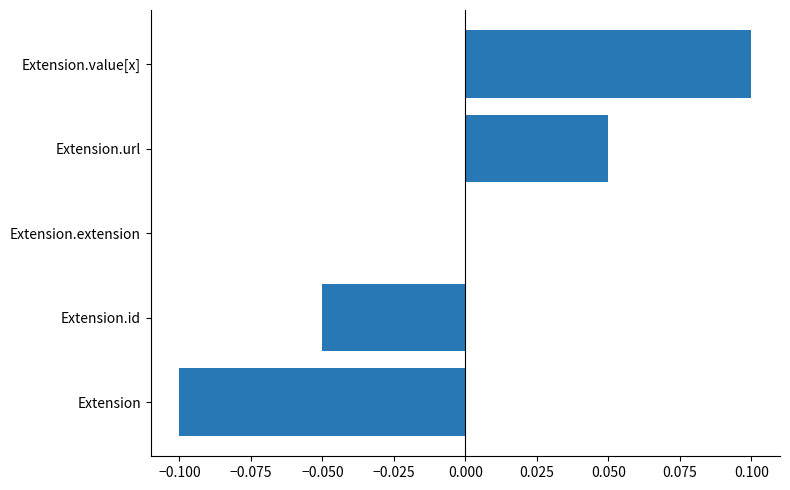

True or false: the data shows -0.1 at Extension.id.

True